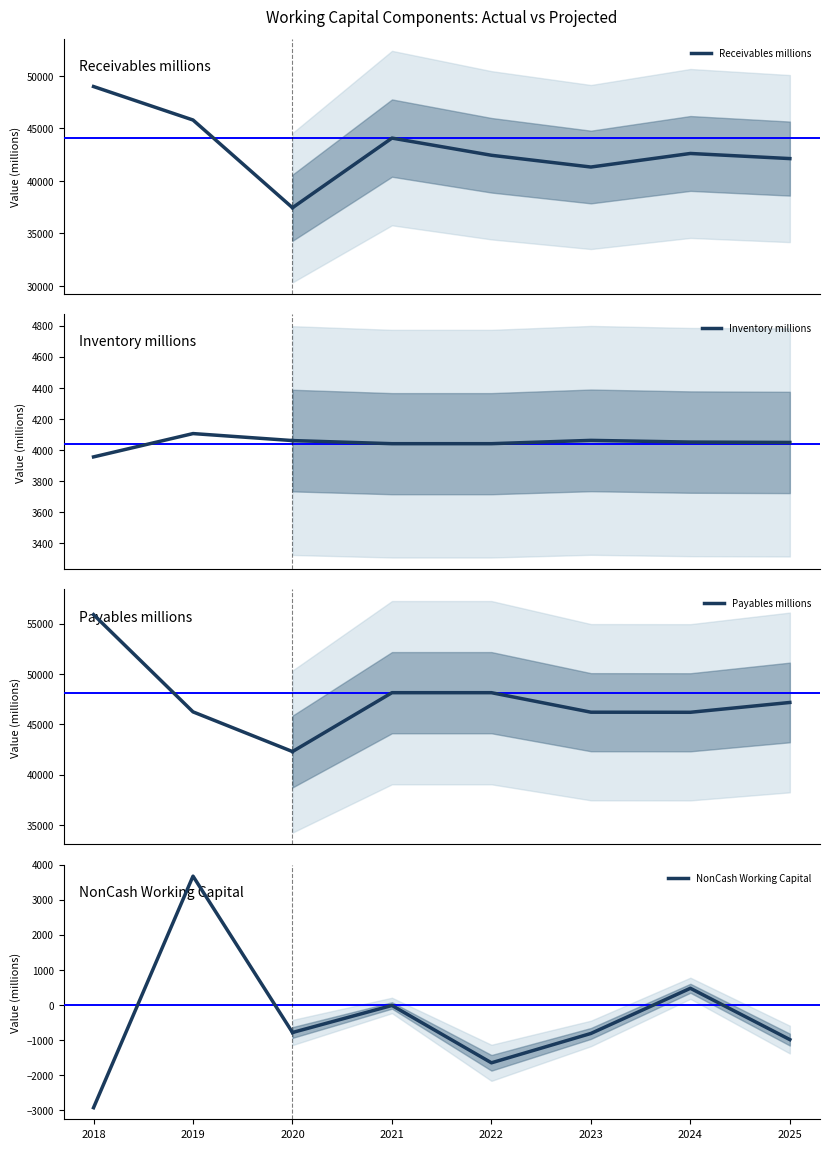

At which label is NonCash Working Capital closest to 368?

2020